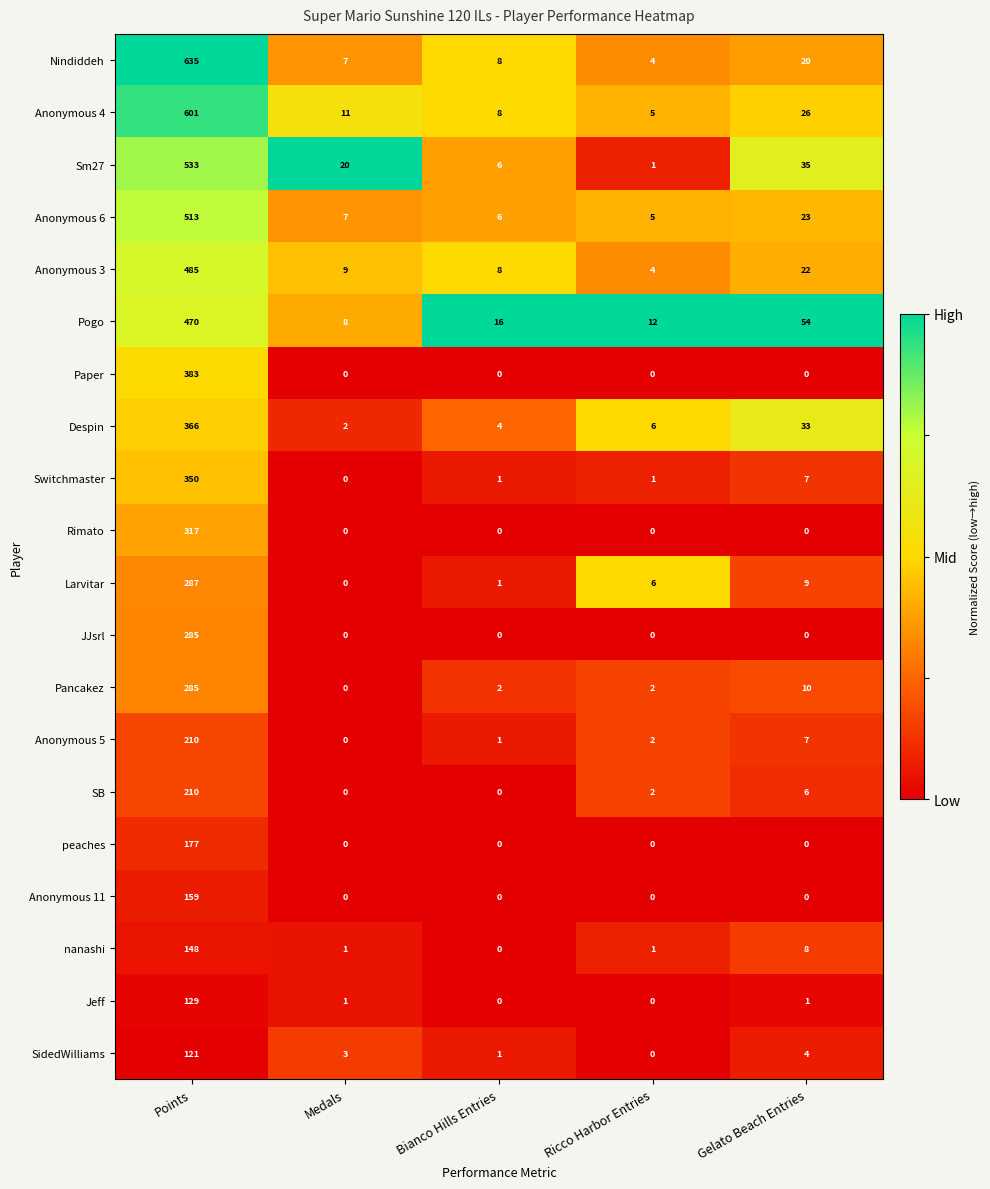

What is the difference between the maximum and second lowest values in the peaches series?

177